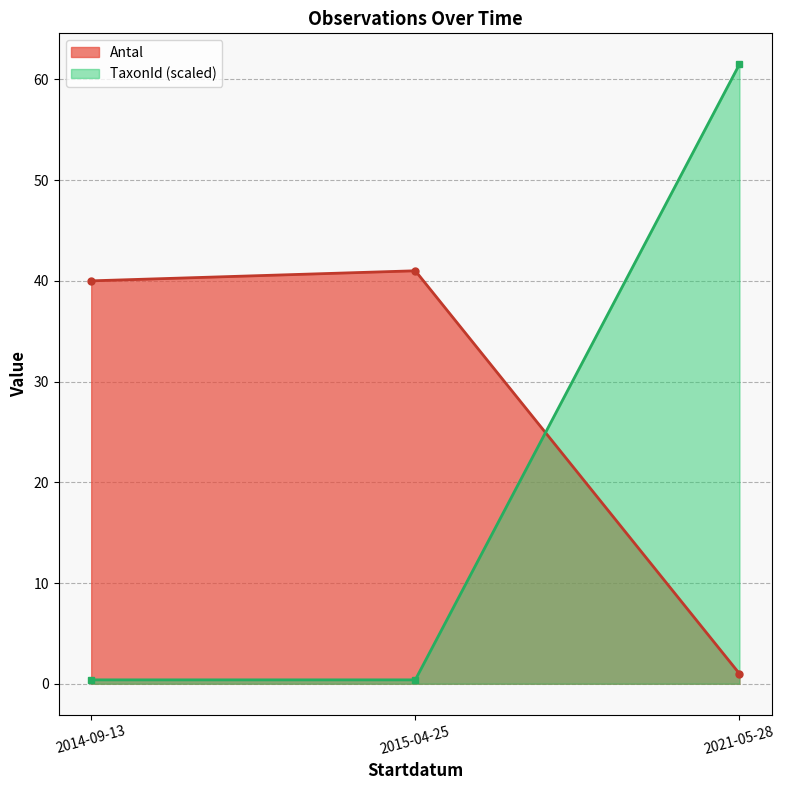

What are all the series names shown in the legend?

Antal, TaxonId (scaled)